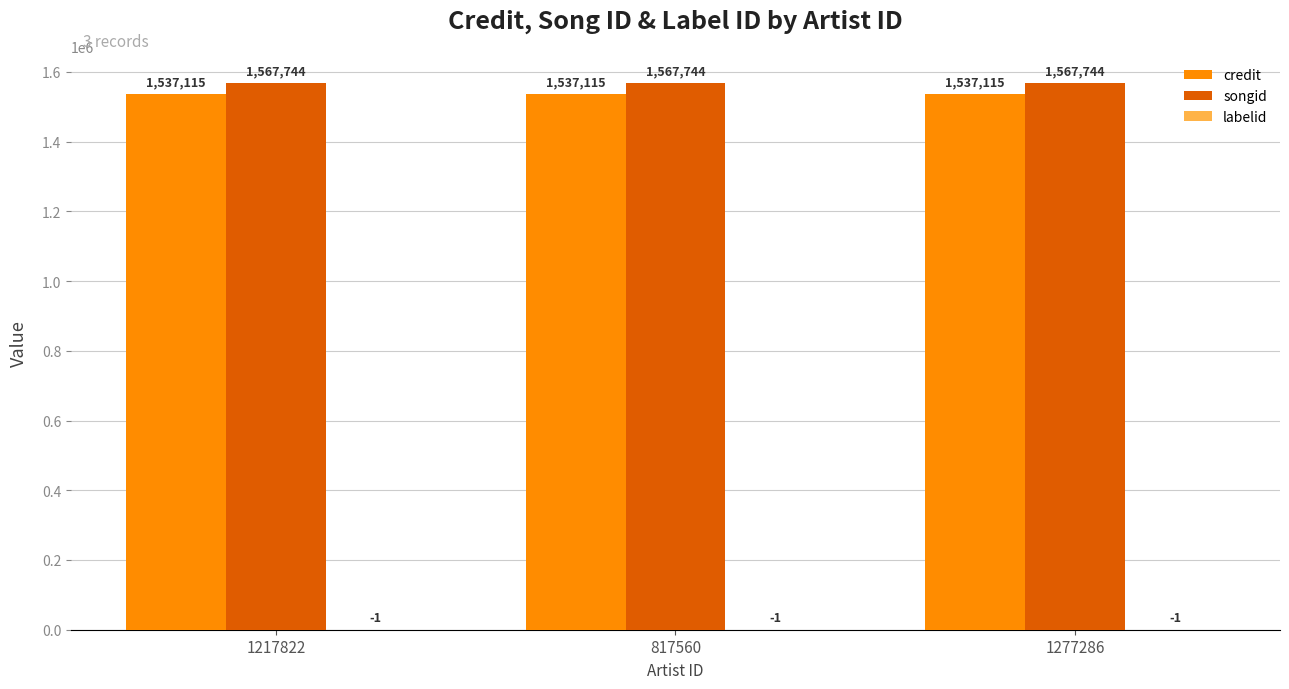

What is the total value across all series at 1277286?

3104858